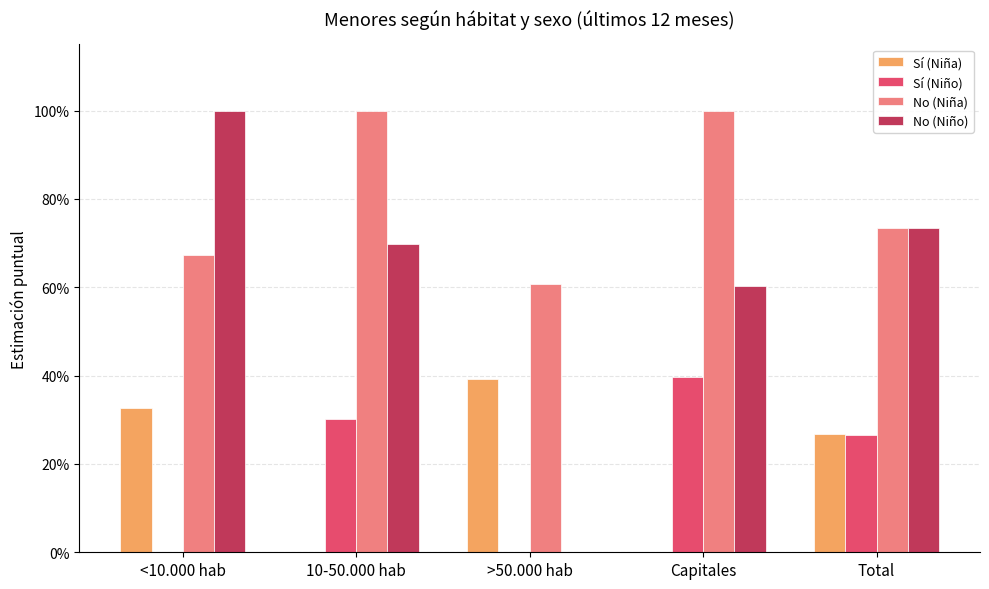

What are all the series names shown in the legend?

Sí (Niña), Sí (Niño), No (Niña), No (Niño)